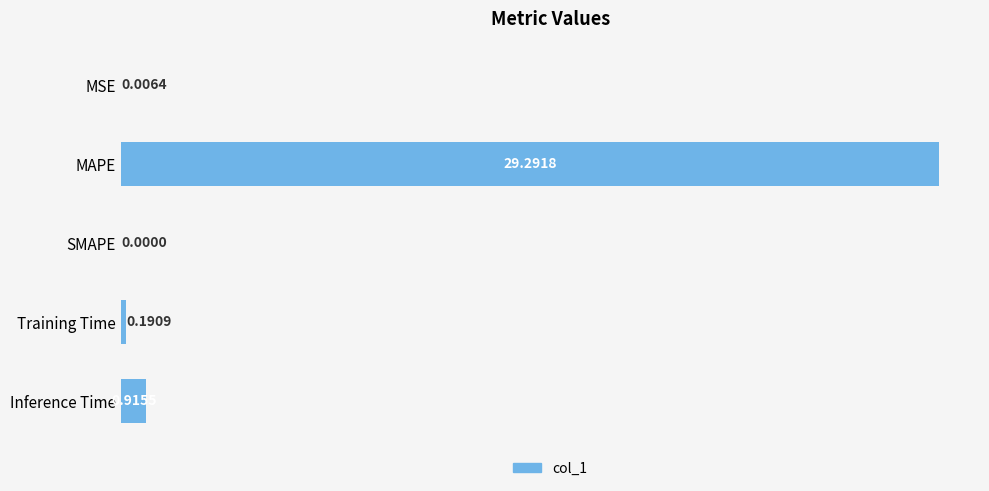

What is the change in value from MAPE to Training Time?

-29.1